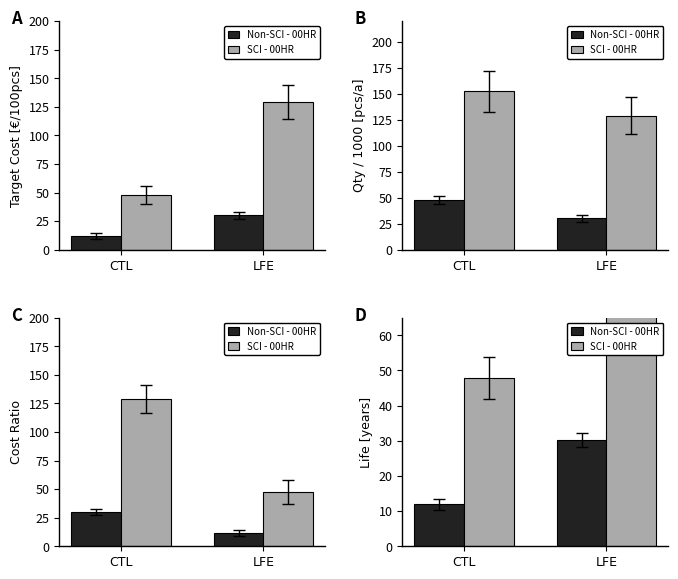

What is the sum of all Non-SCI - 00HR values?

42.0